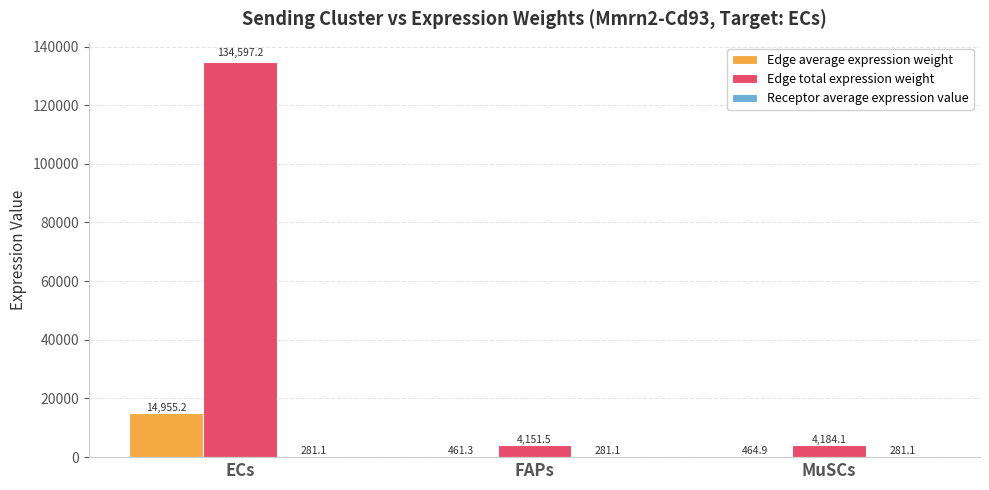

Which label corresponds to the largest value in the chart?

ECs